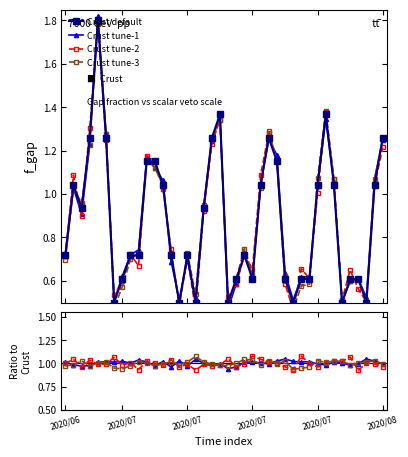

What is the value of the Crust default point at the 21st from the left?

0.5